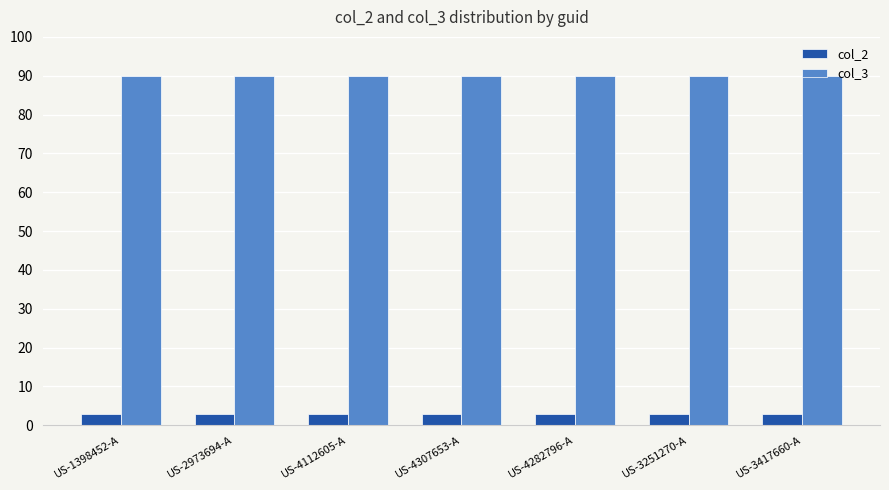

At how many categories does at least one series exceed 85?

7